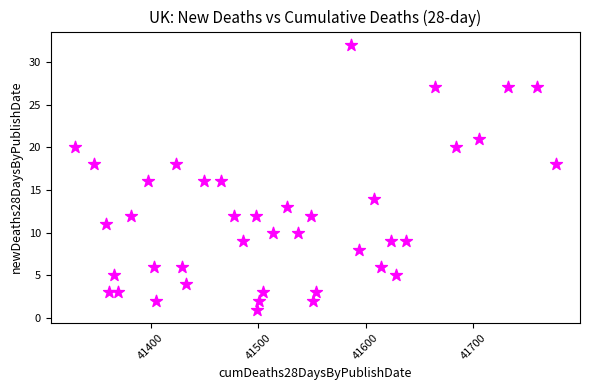

What is the range of Y values (max minus min)?

31